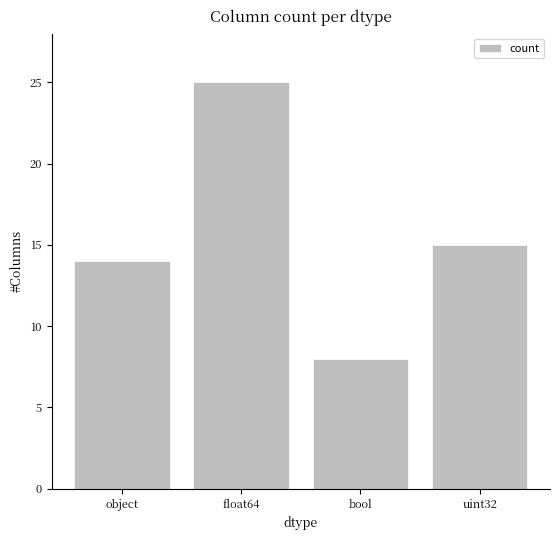

Approximately how many times larger is the value at object compared to float64?

0.6